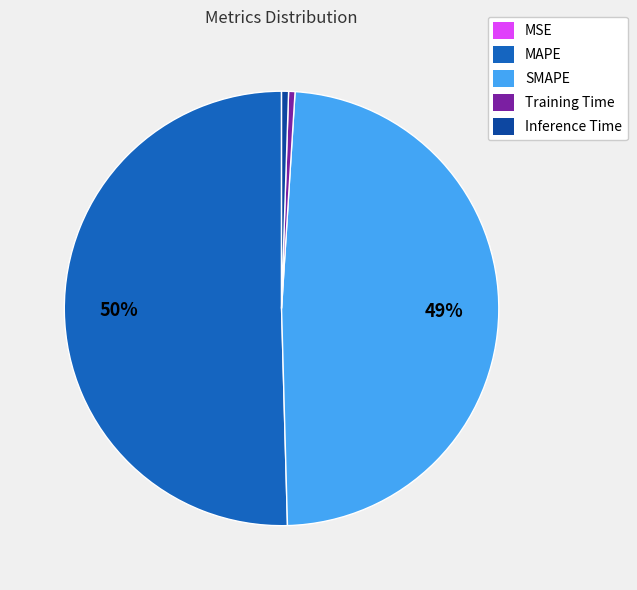

The Training Time slice represents 0% of the pie. True or false?

True